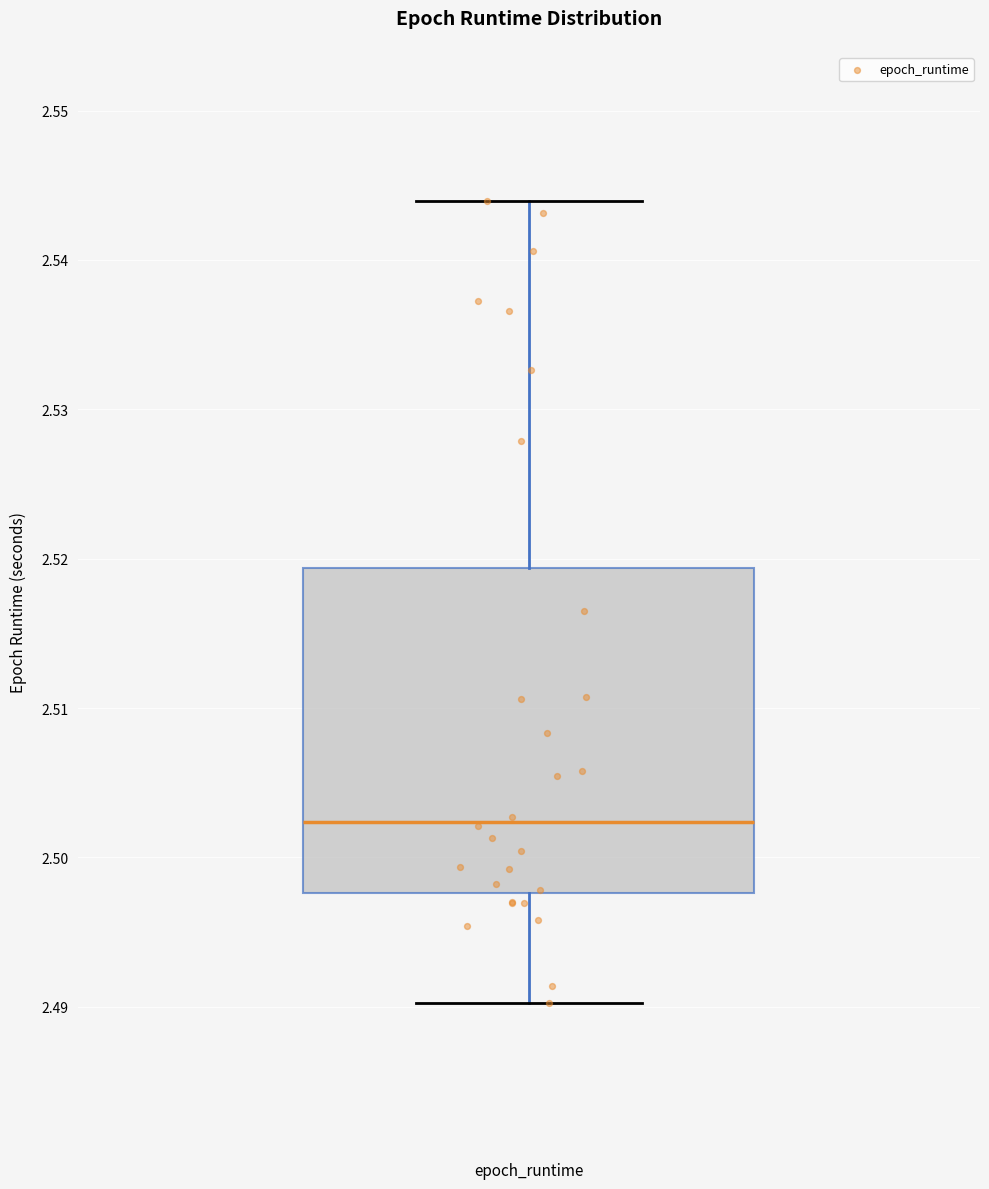

Where does the lower whisker of the box for epoch_runtime end on the y-axis? The values are not printed on the chart, so give them approximately, as read against the axis.

2.490